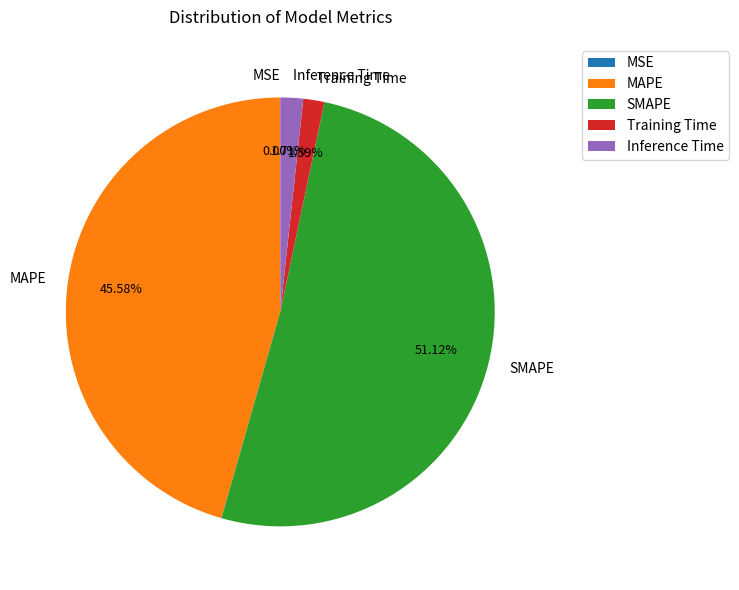

Is it true that SMAPE is 38% of the pie?

False